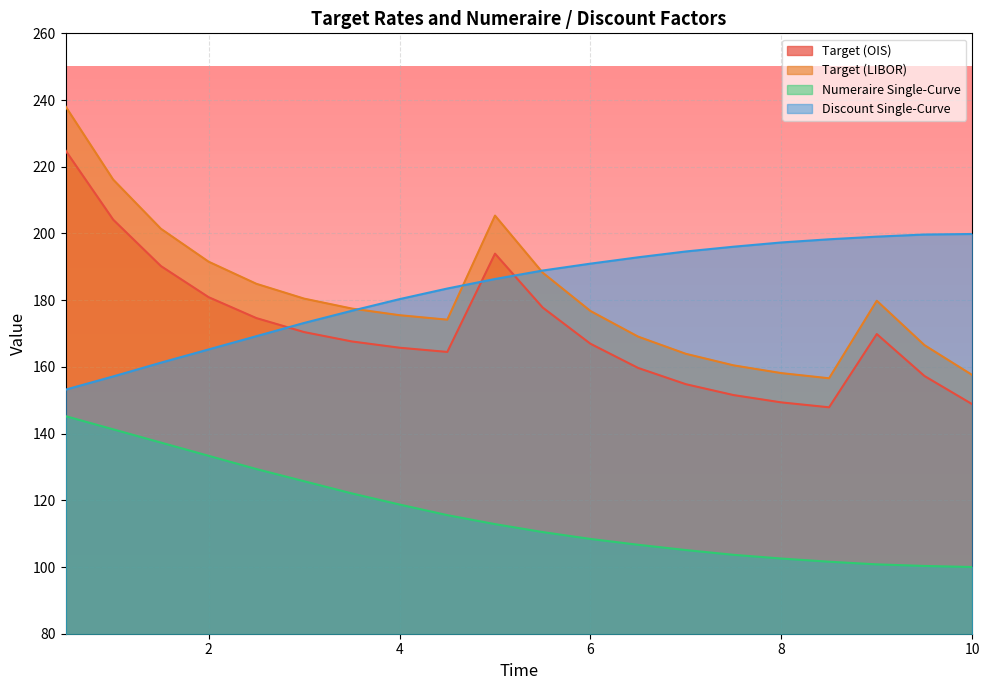

What are all the series names shown in the legend?

Target (OIS), Target (LIBOR), Numeraire Single-Curve, Discount Single-Curve